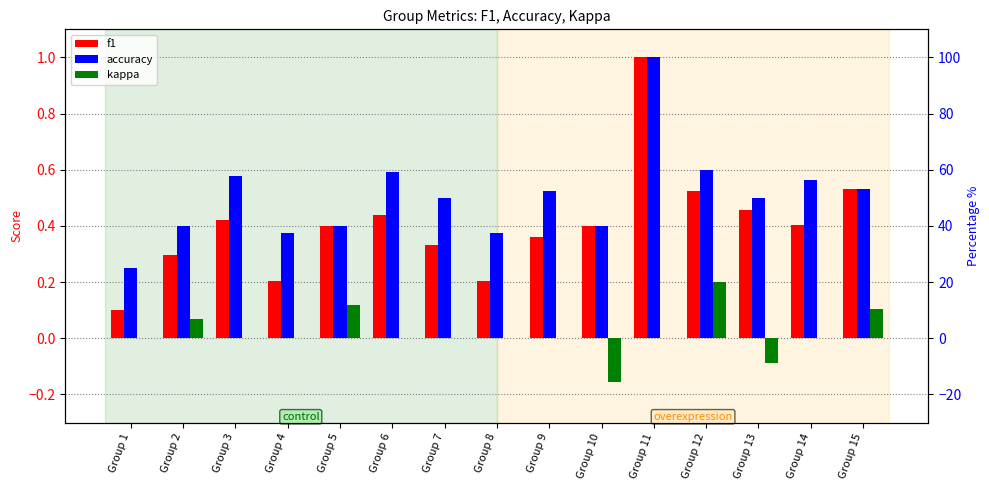

What is the spread (max minus min) of values at Group 4?

0.4